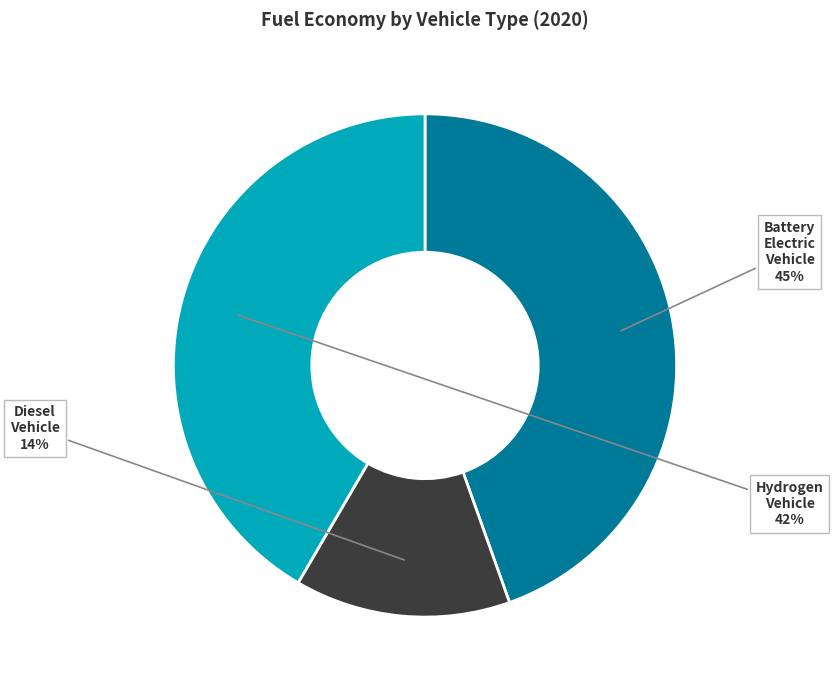

To the nearest percent, what is the average slice percentage?

33%